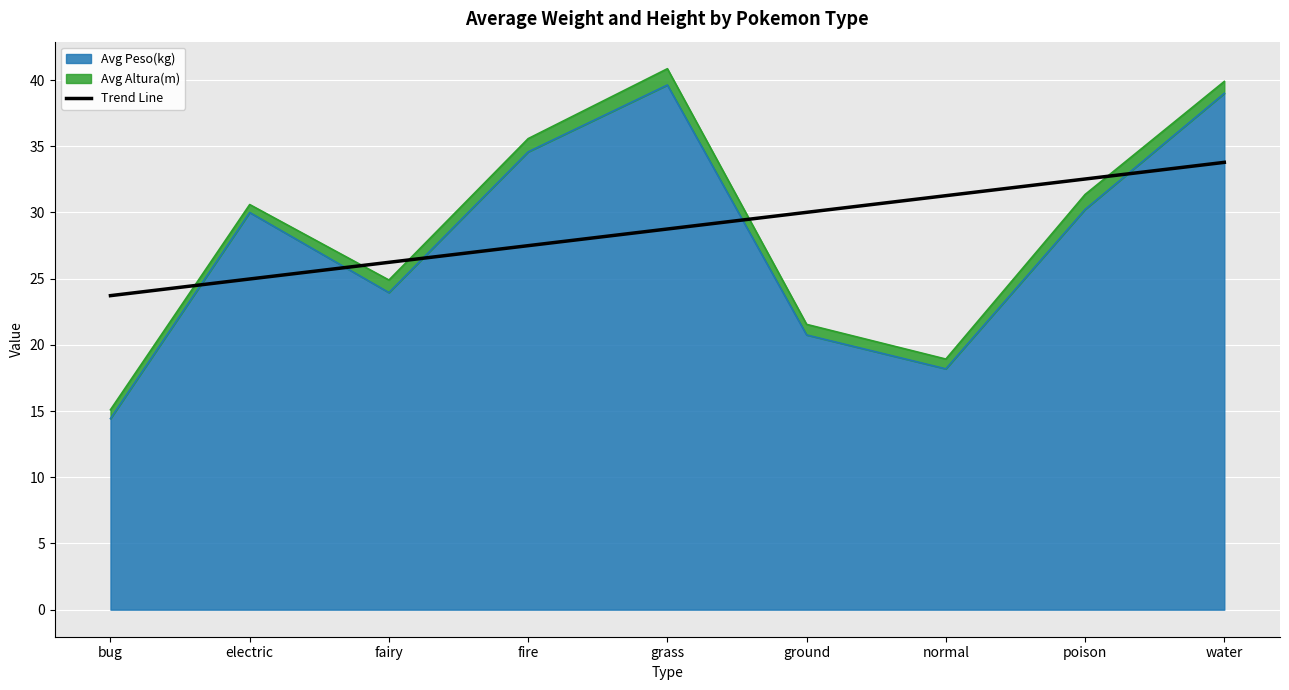

True or false: there are more than 2 points higher than both neighbors.

False